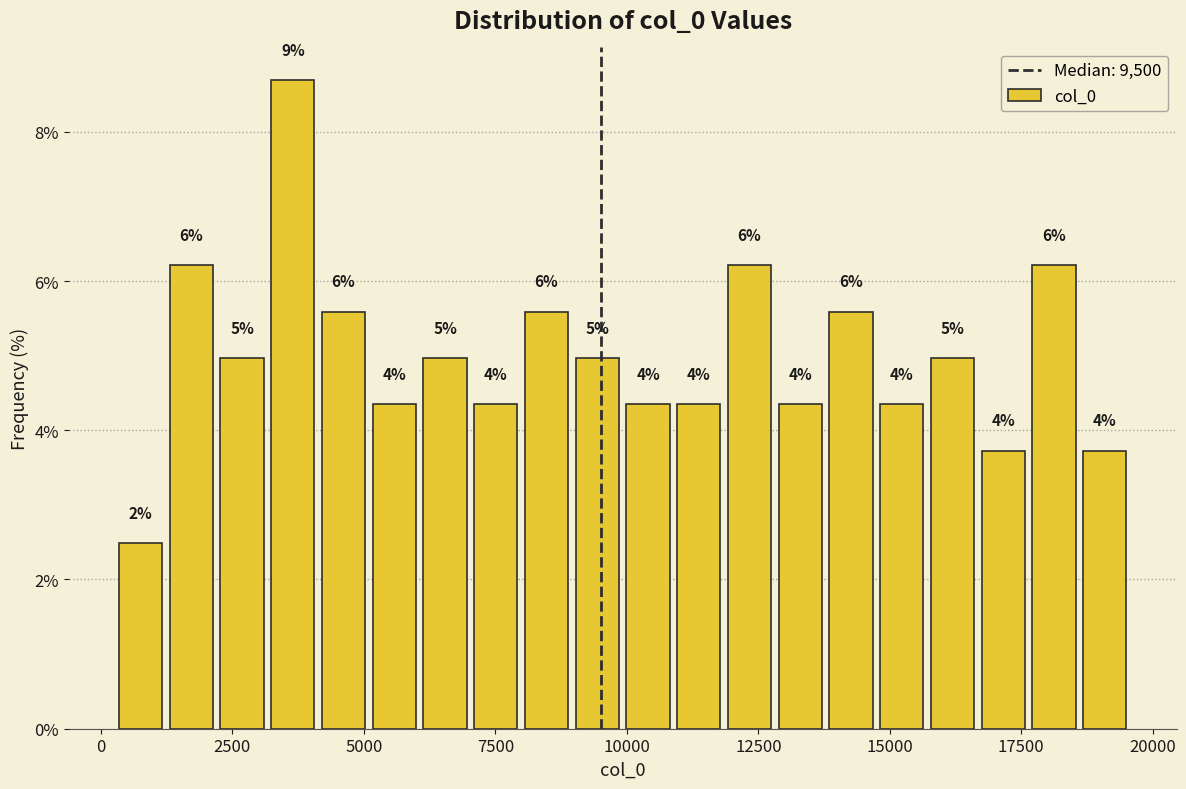

Around what value on the x-axis is the tallest bar? Give the approximate position of its centre, as read against the axis.

3500